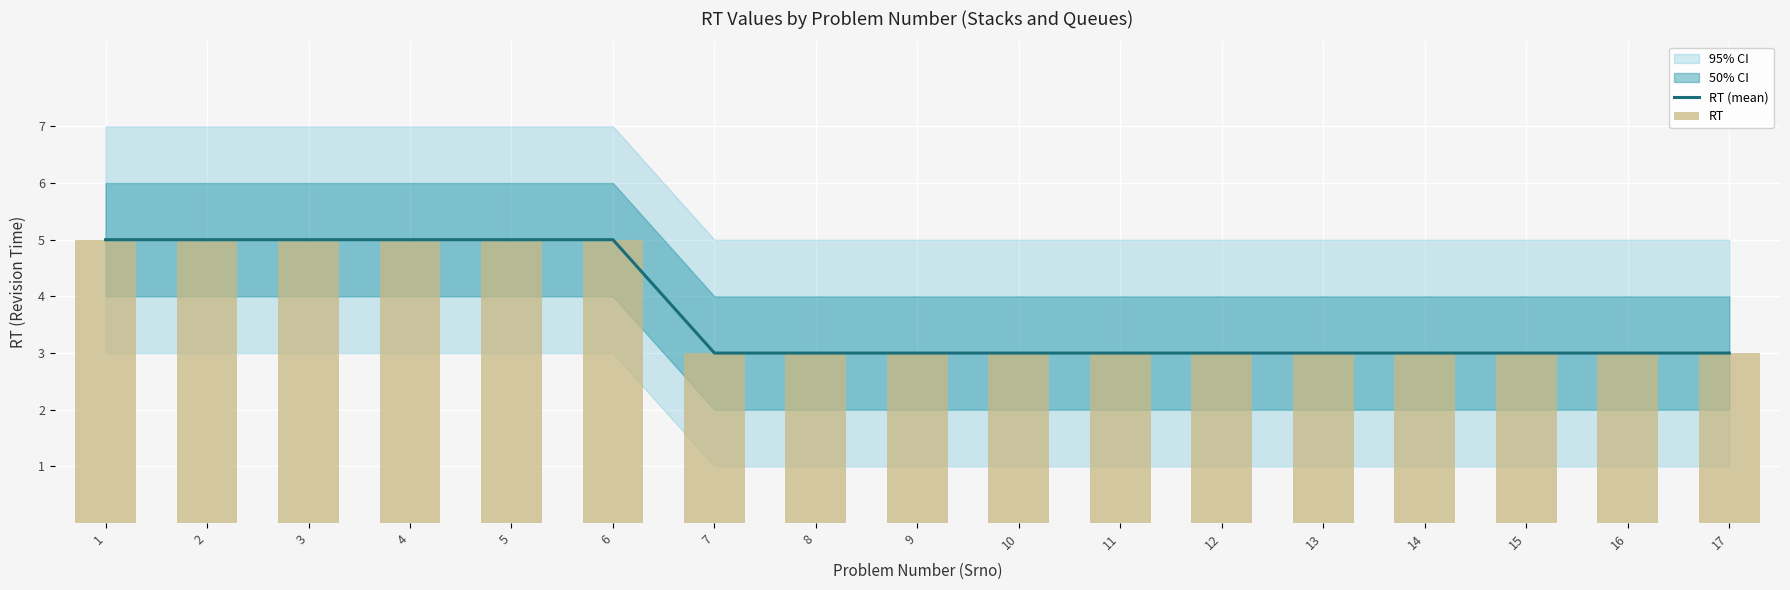

Which series has the largest range (max minus min)?

RT (mean)